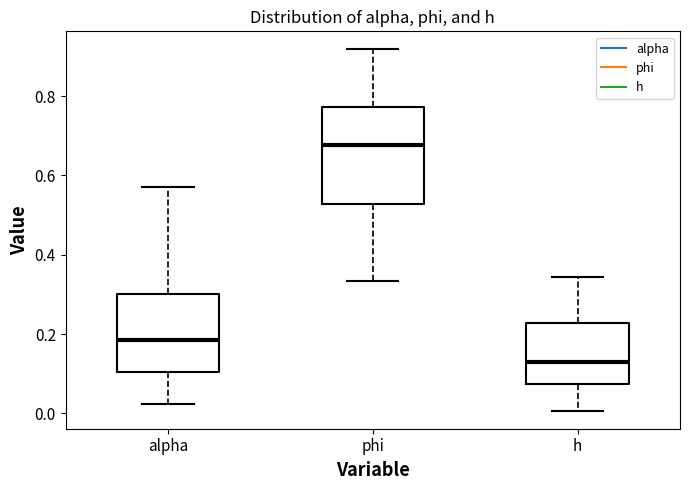

Reading left to right, transcribe this box plot: for each box, give where its median line is, the range the box spans, and where its two whiskers end, as read against the y-axis. The values are not printed on the chart, so give them approximately, as read against the axis.

alpha: median 0.18, box 0.10 to 0.30, whiskers 0.02 to 0.58
phi: median 0.68, box 0.52 to 0.78, whiskers 0.34 to 0.92
h: median 0.12, box 0.08 to 0.22, whiskers 0.00 to 0.34